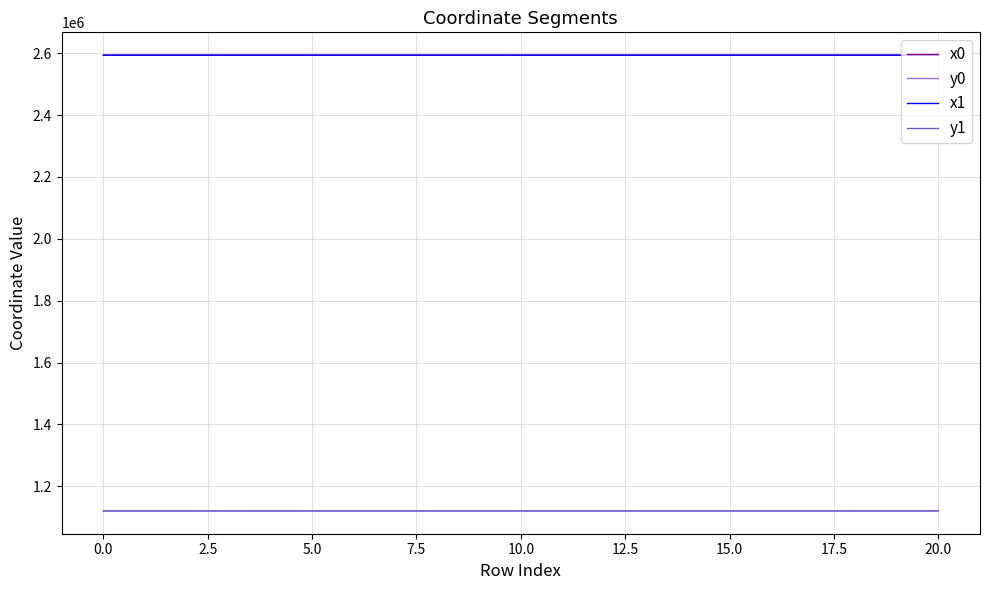

True or false: x0 and y1 cross at least once.

False